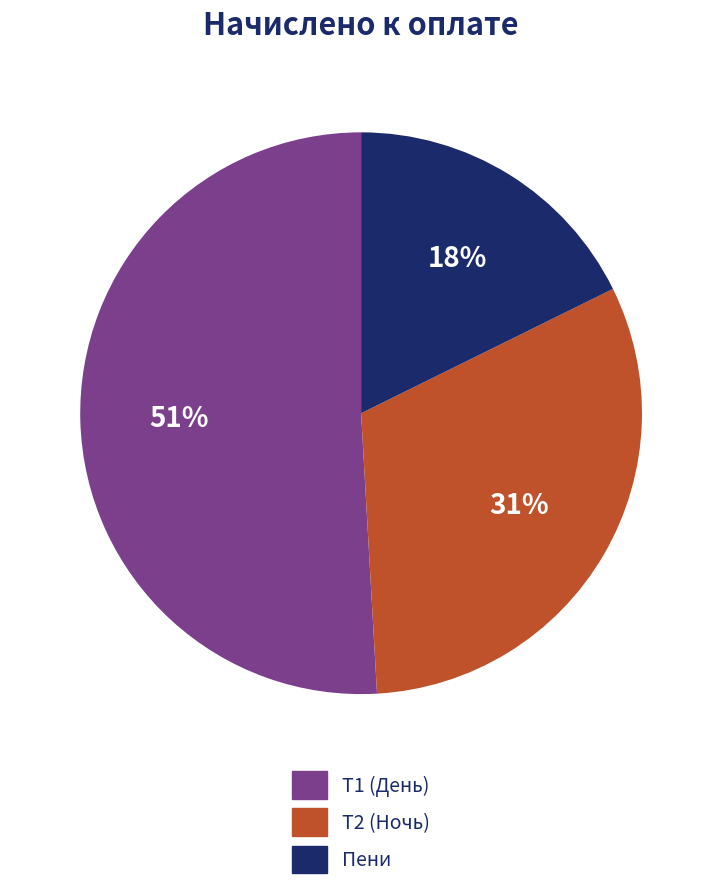

Count the number of slices in the pie.

3